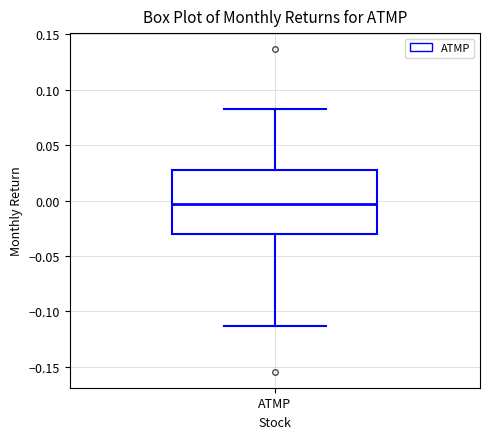

Read this box plot against the y-axis: the position of the median line, the range covered by the box, and the ends of both whiskers. The values are not printed on the chart, so give them approximately, as read against the axis.

median -0.005, box -0.030 to 0.030, whiskers -0.115 to 0.085